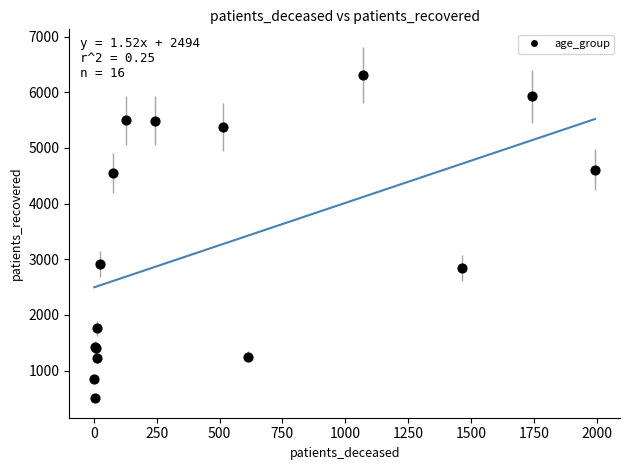

What Y value in the scatter plot is closest to 3410?

2920